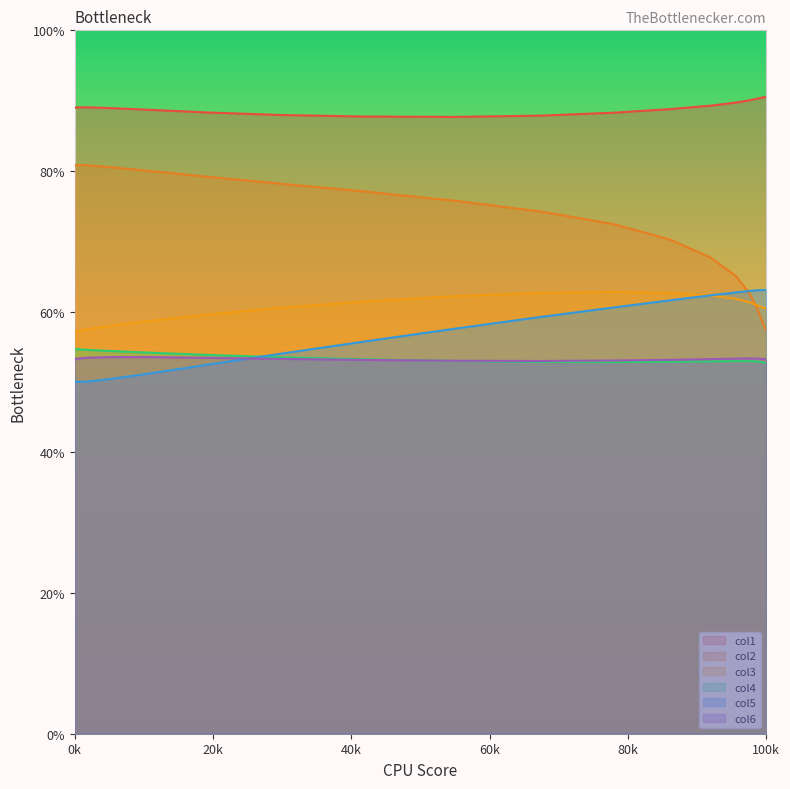

At which category does col3 reach its first local valley?

20k